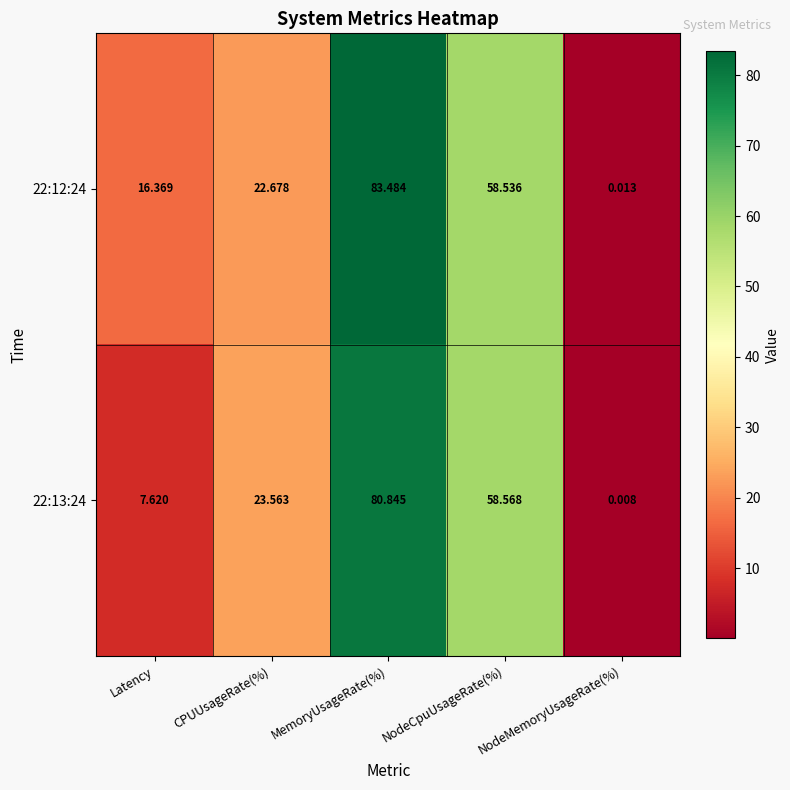

Is the value of 22:13:24 at NodeCpuUsageRate(%) greater than the value of 22:12:24 at NodeCpuUsageRate(%)?

Yes